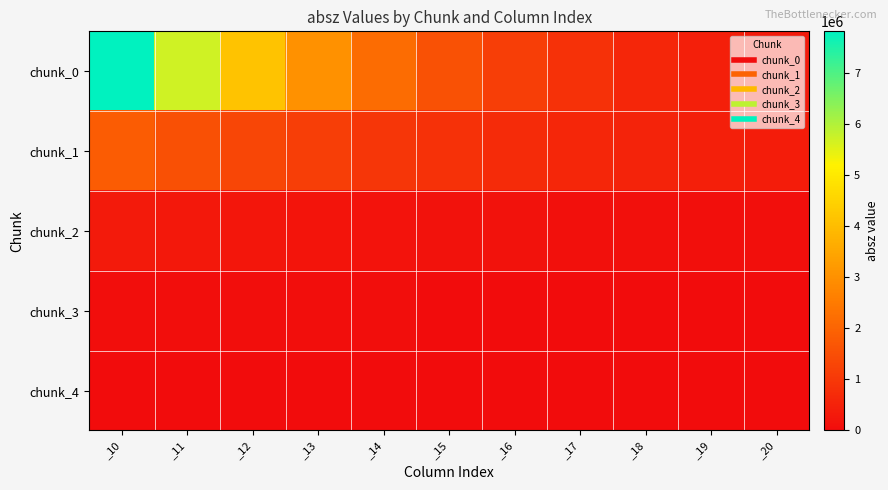

Which series has the largest total across all categories?

chunk_0